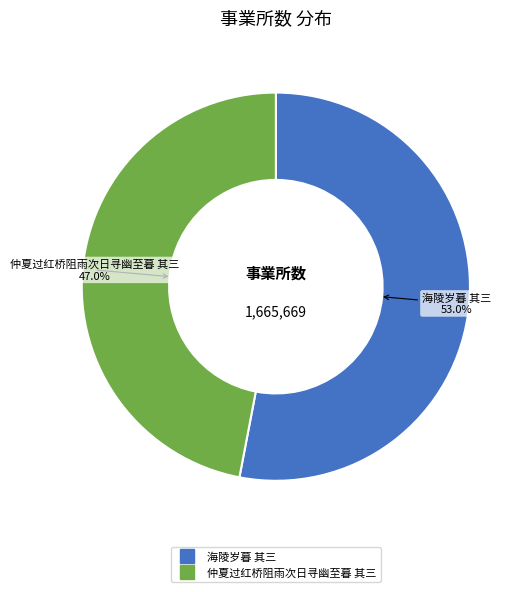

Does 仲夏过红桥阻雨次日寻幽至暮 其三 represent more than half of the total?

No